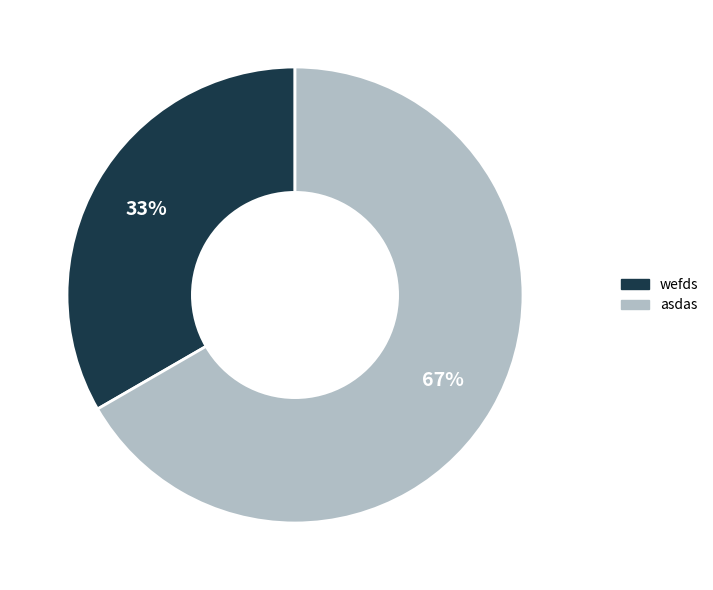

Is it true that asdas is 60% of the pie?

False